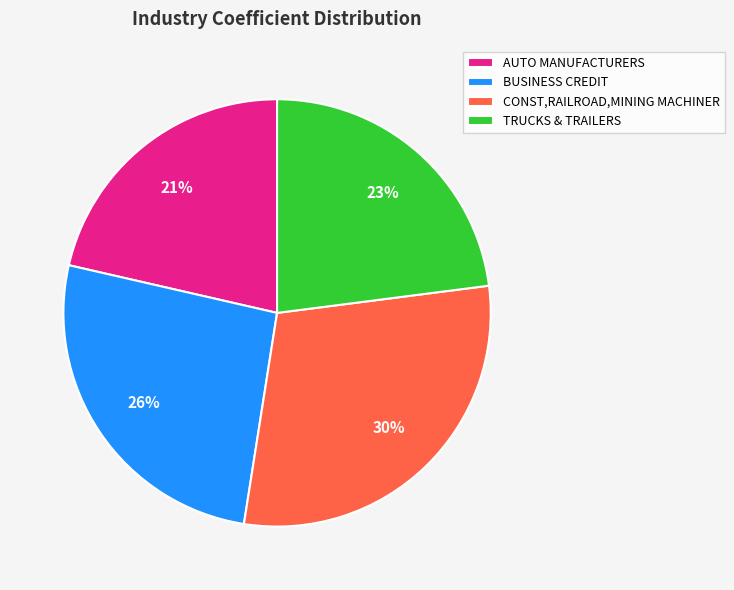

What percentage is the AUTO MANUFACTURERS slice, to the nearest percent?

21%